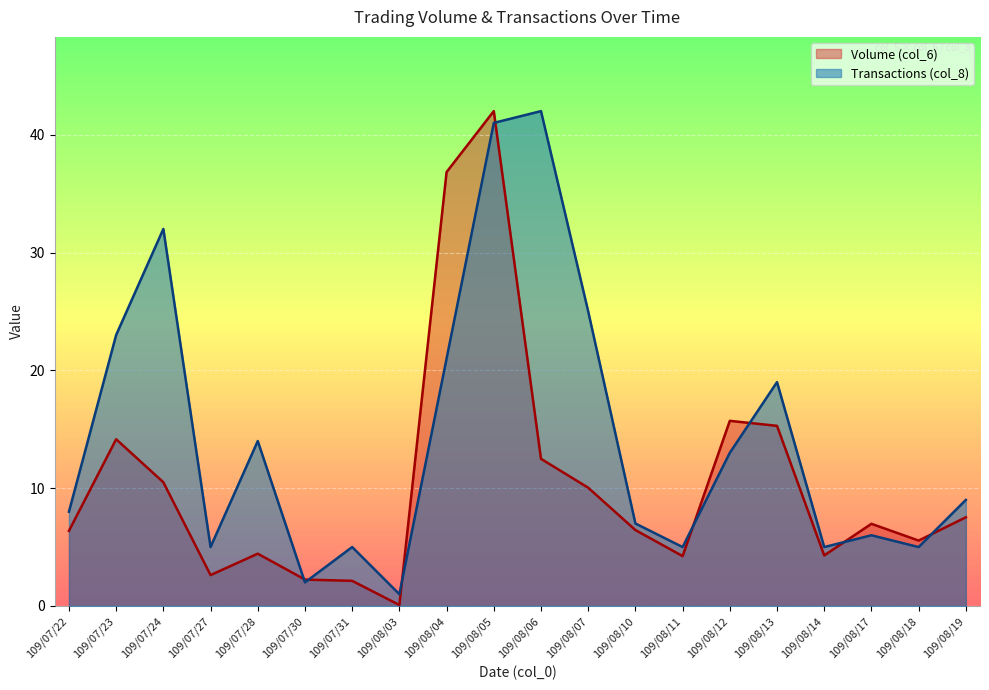

What is the label of the 20th point from the right?

109/07/22